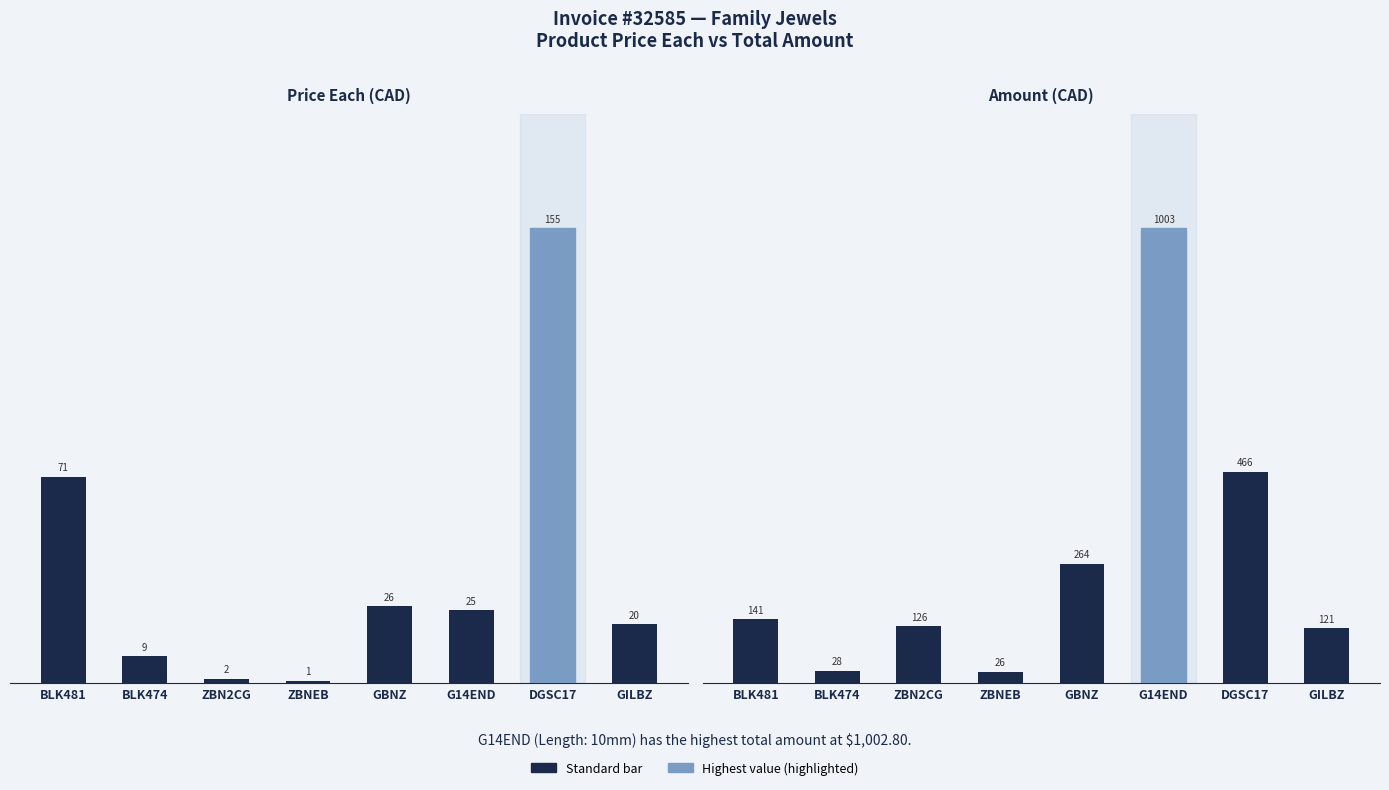

Which series has the largest total across all categories?

Amount (CAD)